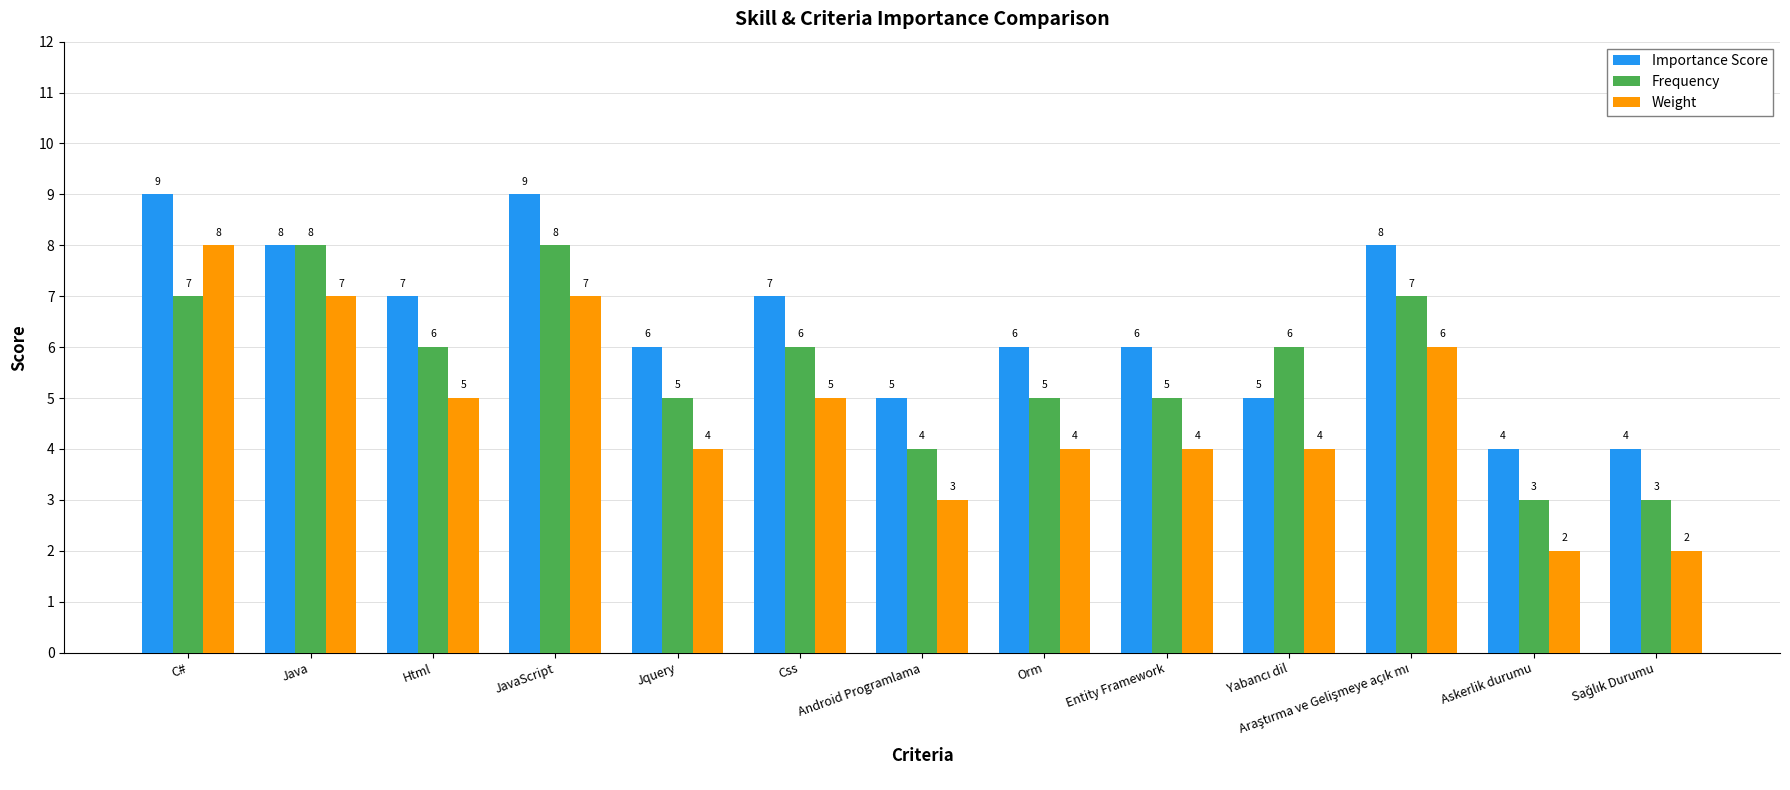

What is the total value across all series at Orm?

15